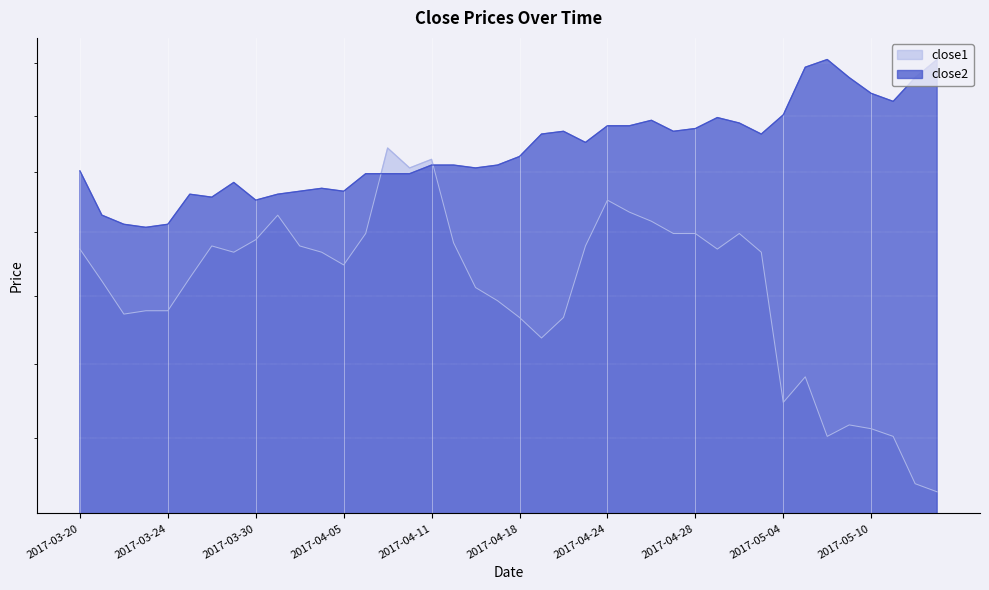

What is the sum of all close2 values?

656.3